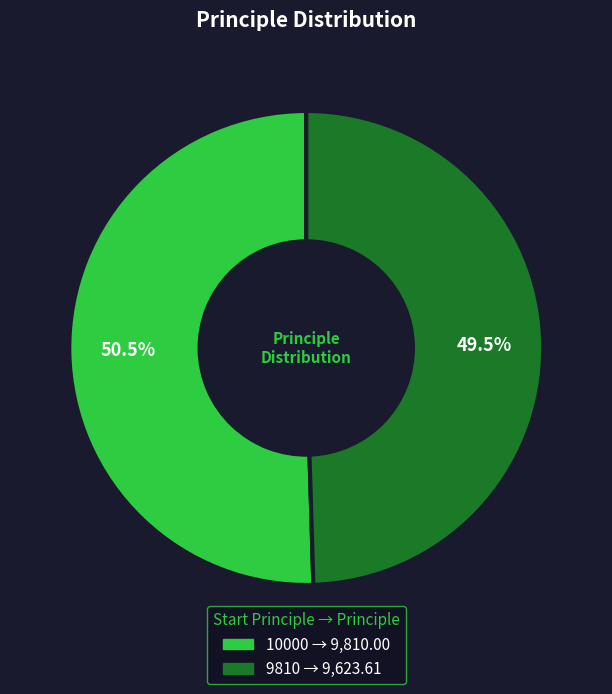

Rank the categories by value from lowest to highest.

9810, 10000